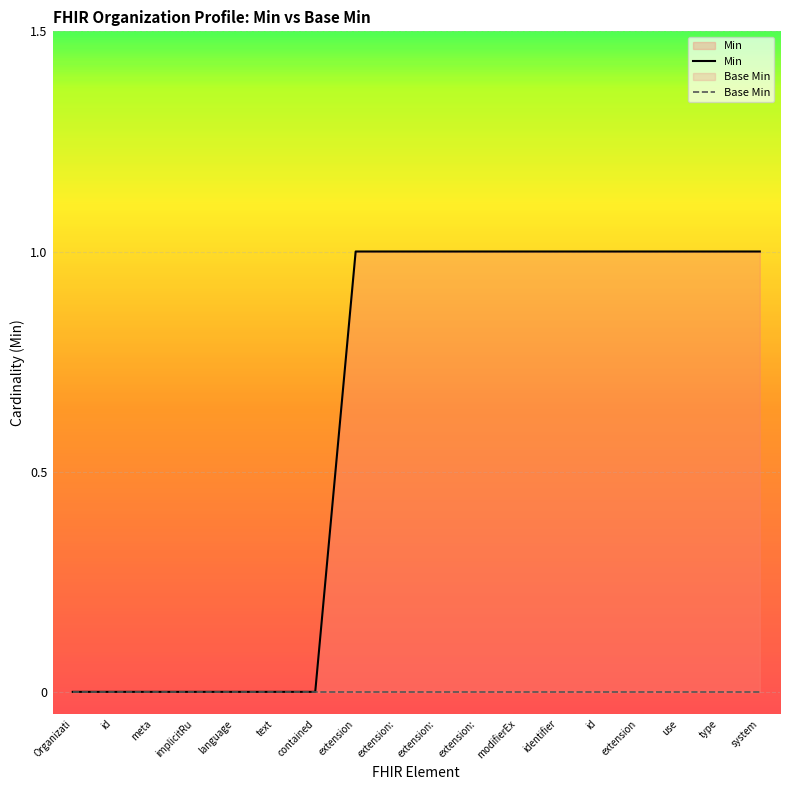

Rank the series by their maximum value, from lowest to highest.

Base Min, Min